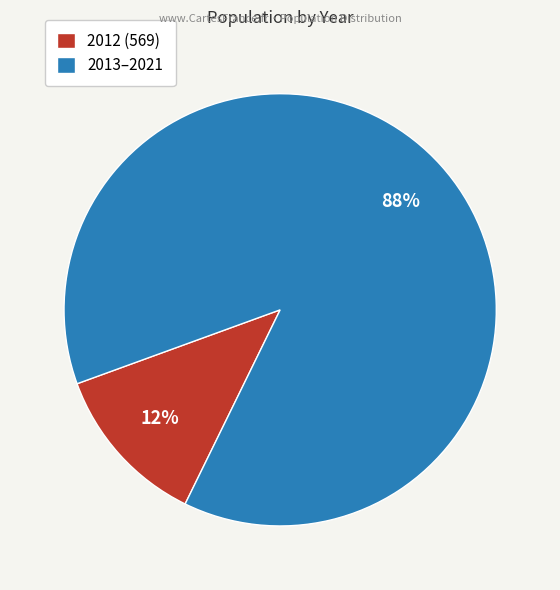

To the nearest percent, what portion does 2012 (569) represent?

12%